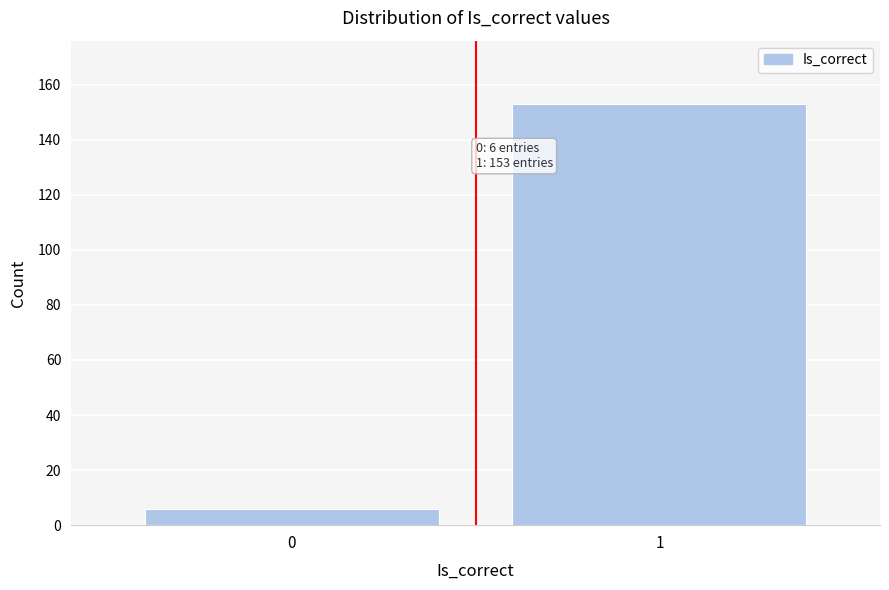

Reading left to right, extract all data points from this chart.

0=6	1=153